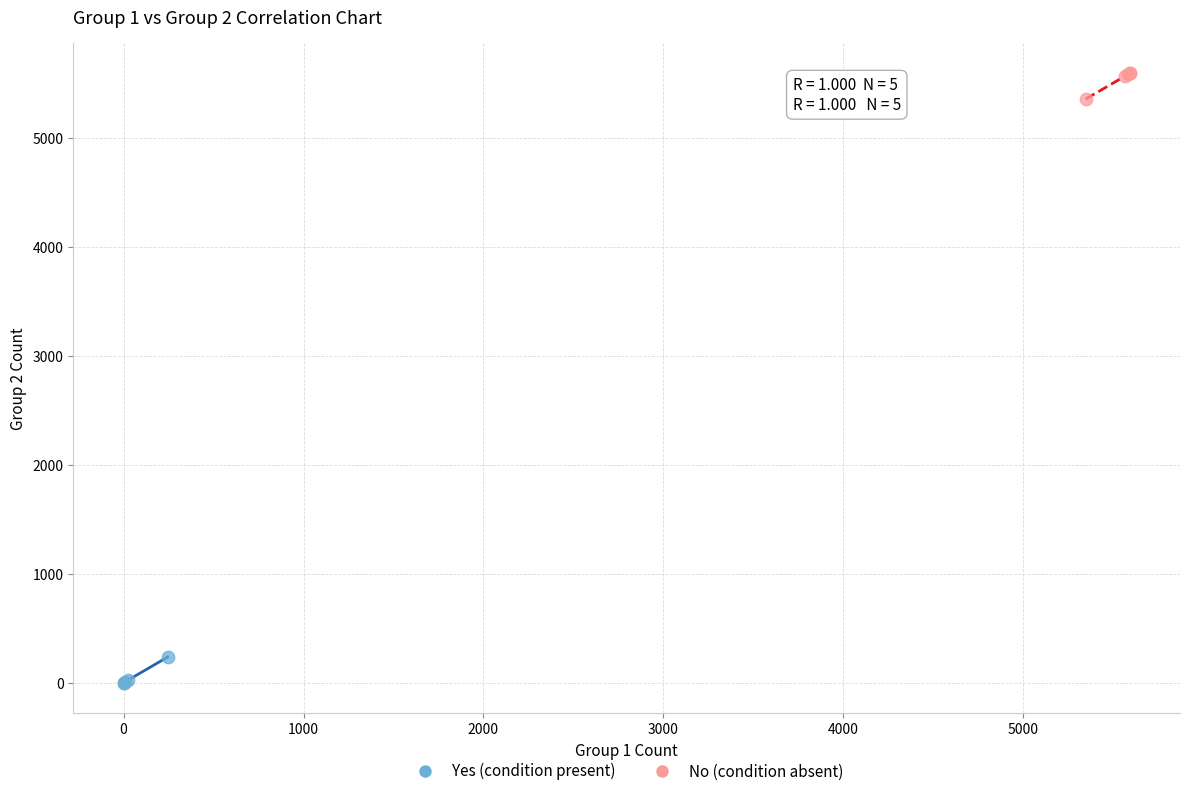

Which series reaches the minimum Y coordinate?

Yes (condition present)